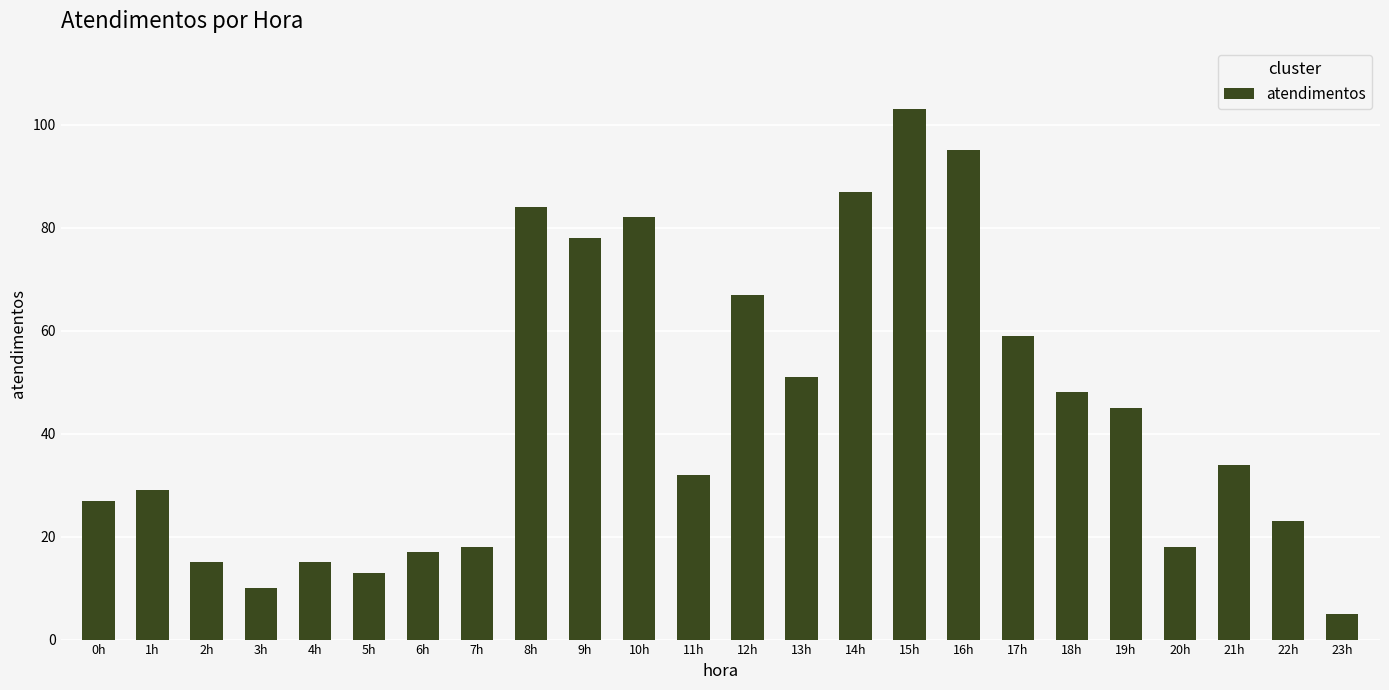

The chart shows a value of 48 at 18h. True or false?

True